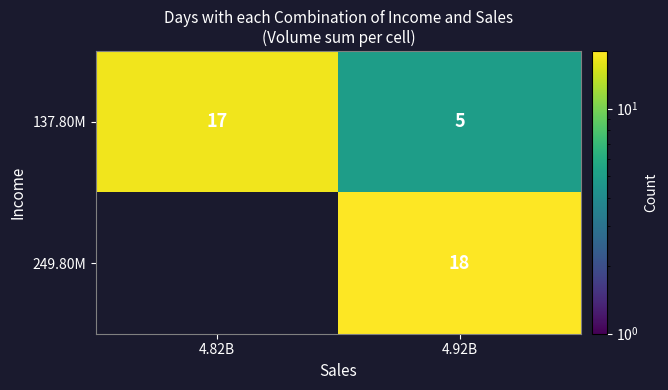

At which label does 137.80M reach its minimum?

4.92B